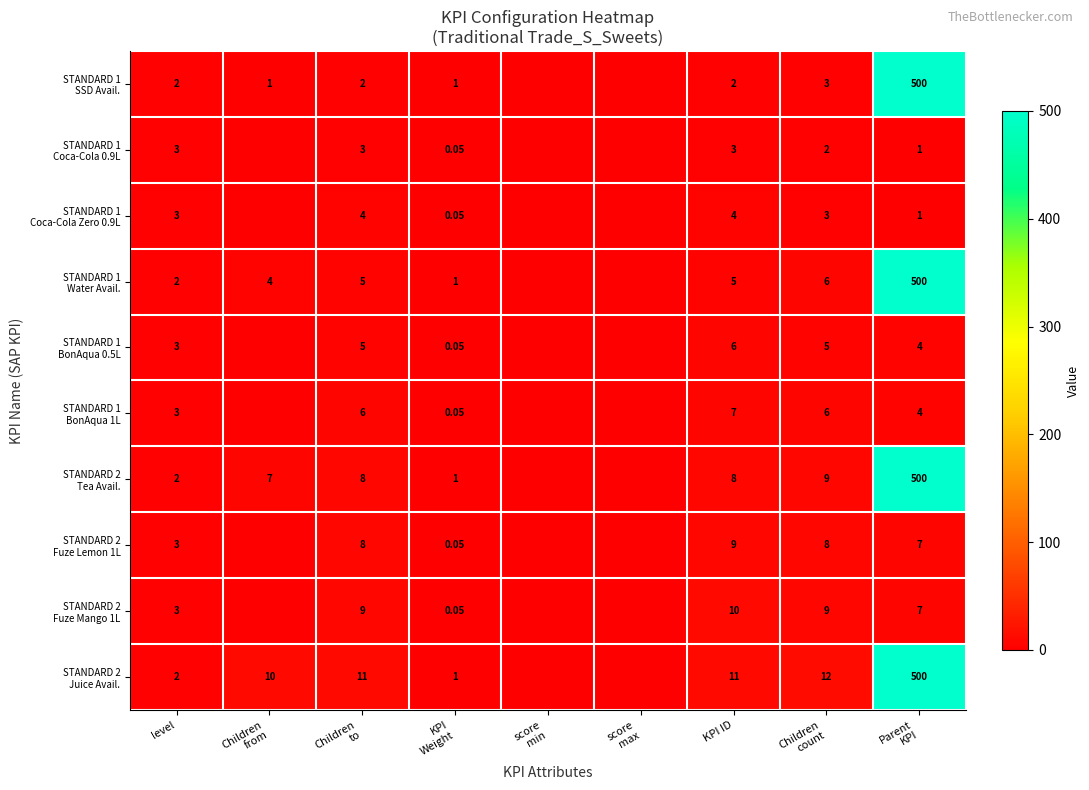

The STANDARD 2 Fuze Mango 1L series shows 10.0 at KPI ID. True or false?

True